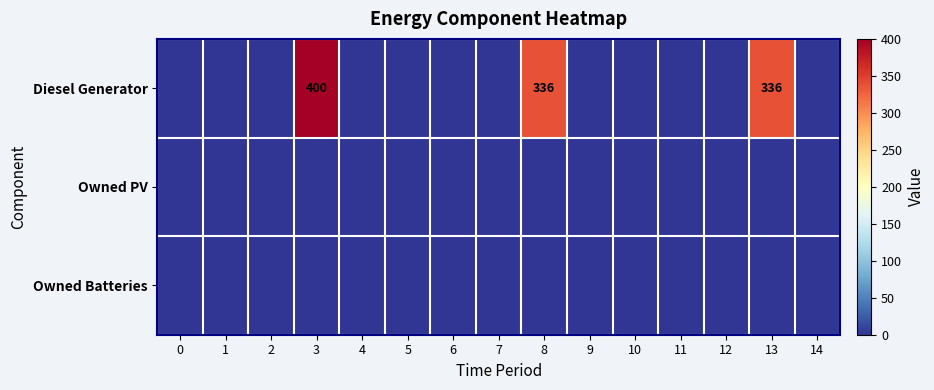

Is it true that Diesel Generator equals 336 at 13?

True